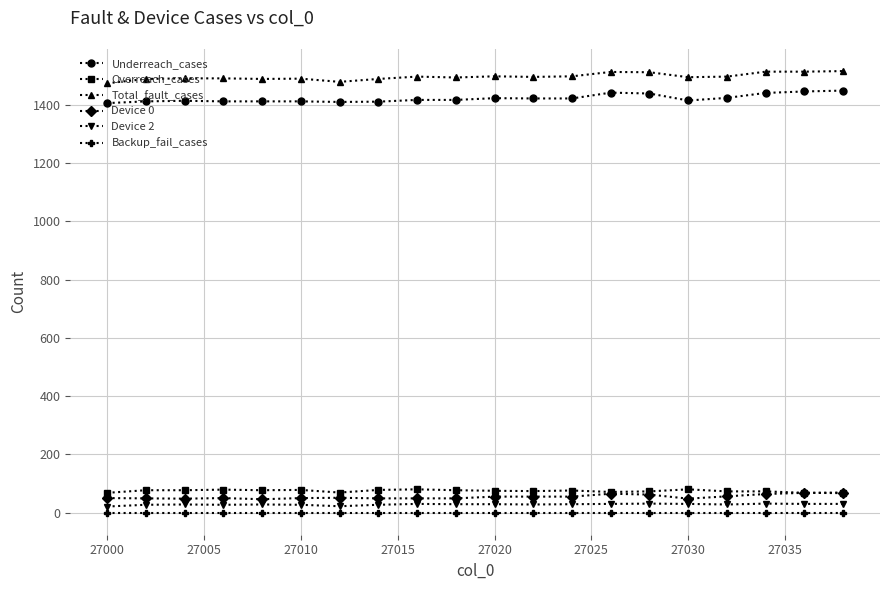

What is the minimum value for Overreach_cases?

67